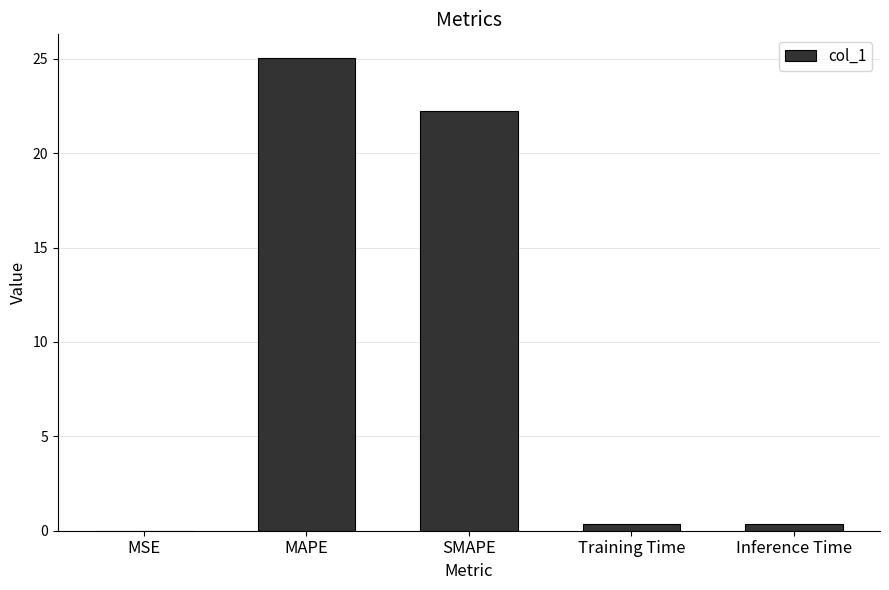

The value at MAPE is 5.5. True or false?

False